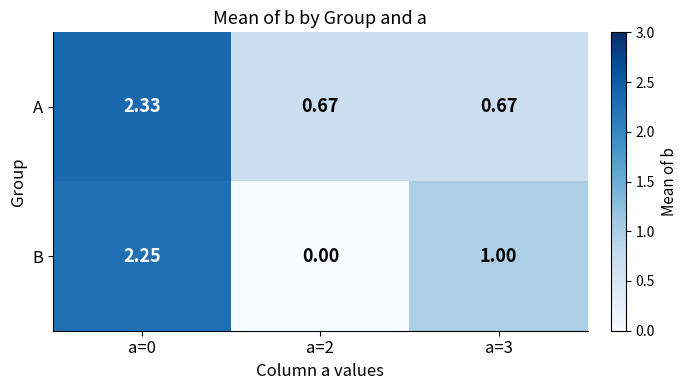

What is the difference between the highest and lowest values at a=3?

0.3